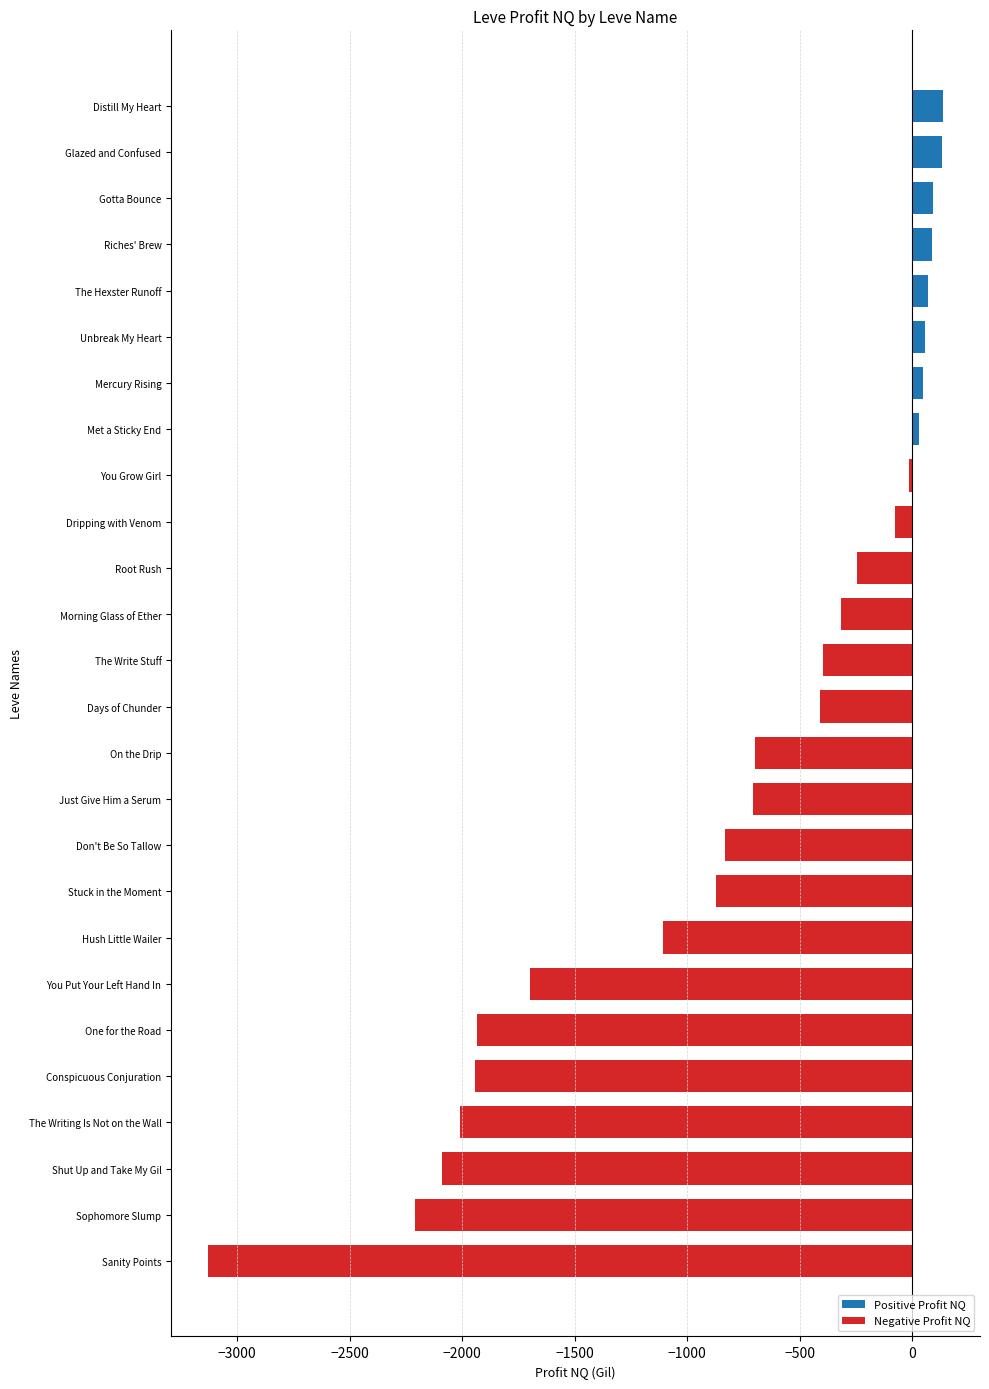

At how many categories does at least one series exceed -1976?

26